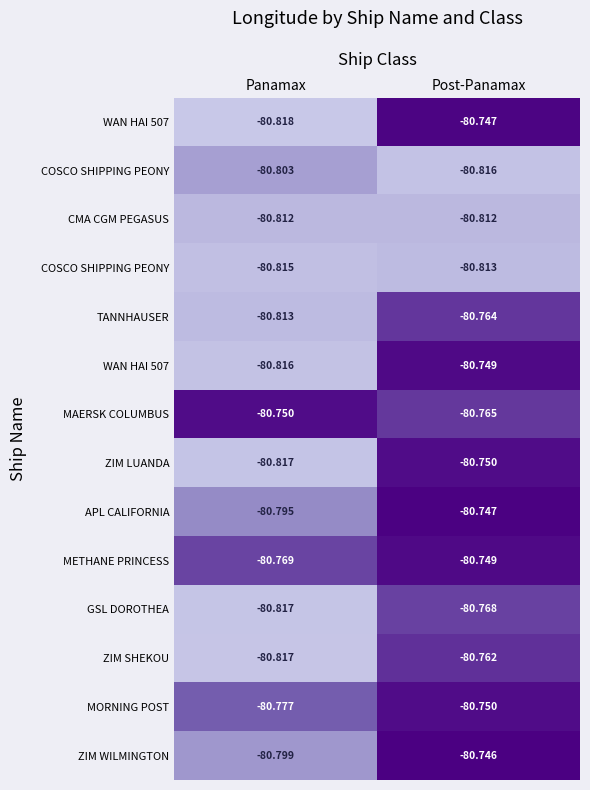

How many categories are shown in the chart?

2